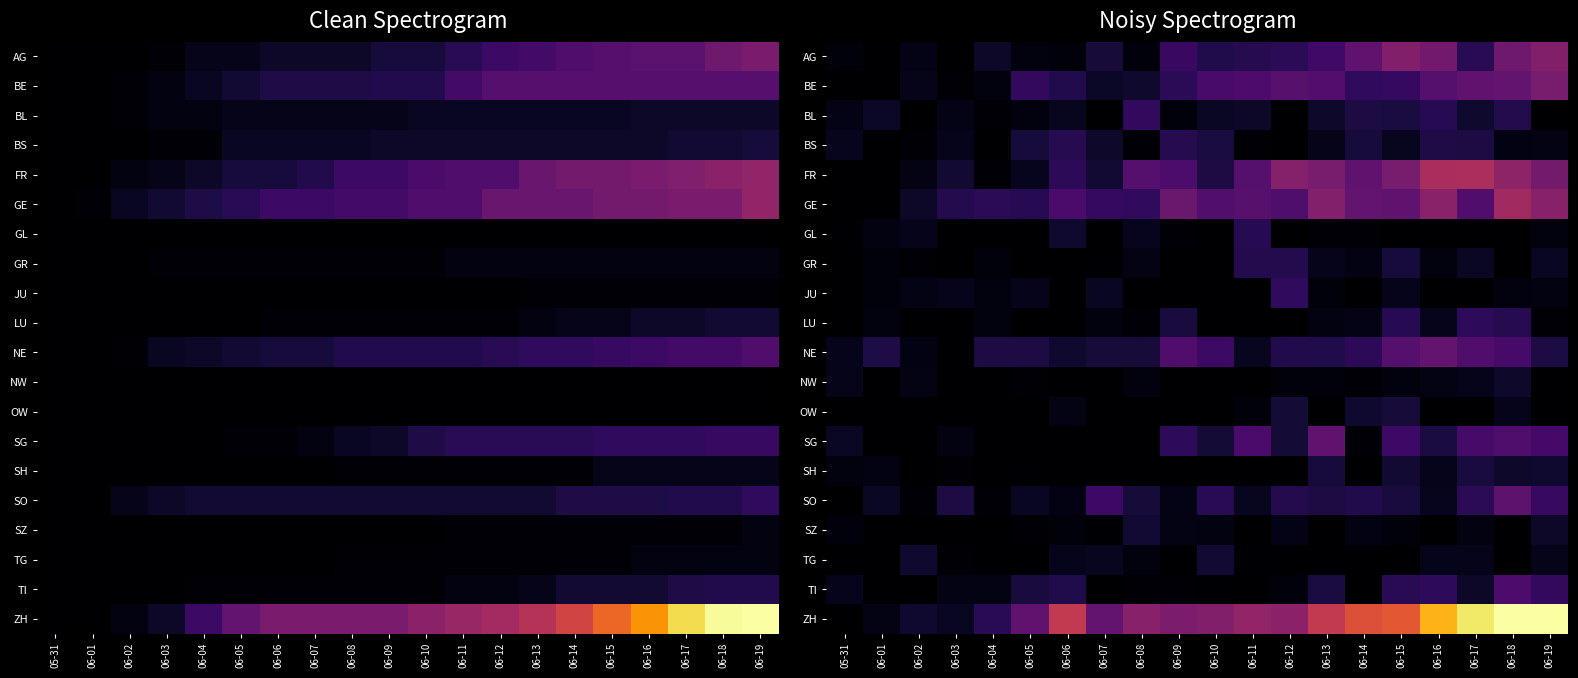

Which series changed the most between 06-15 and 06-16?

ZH